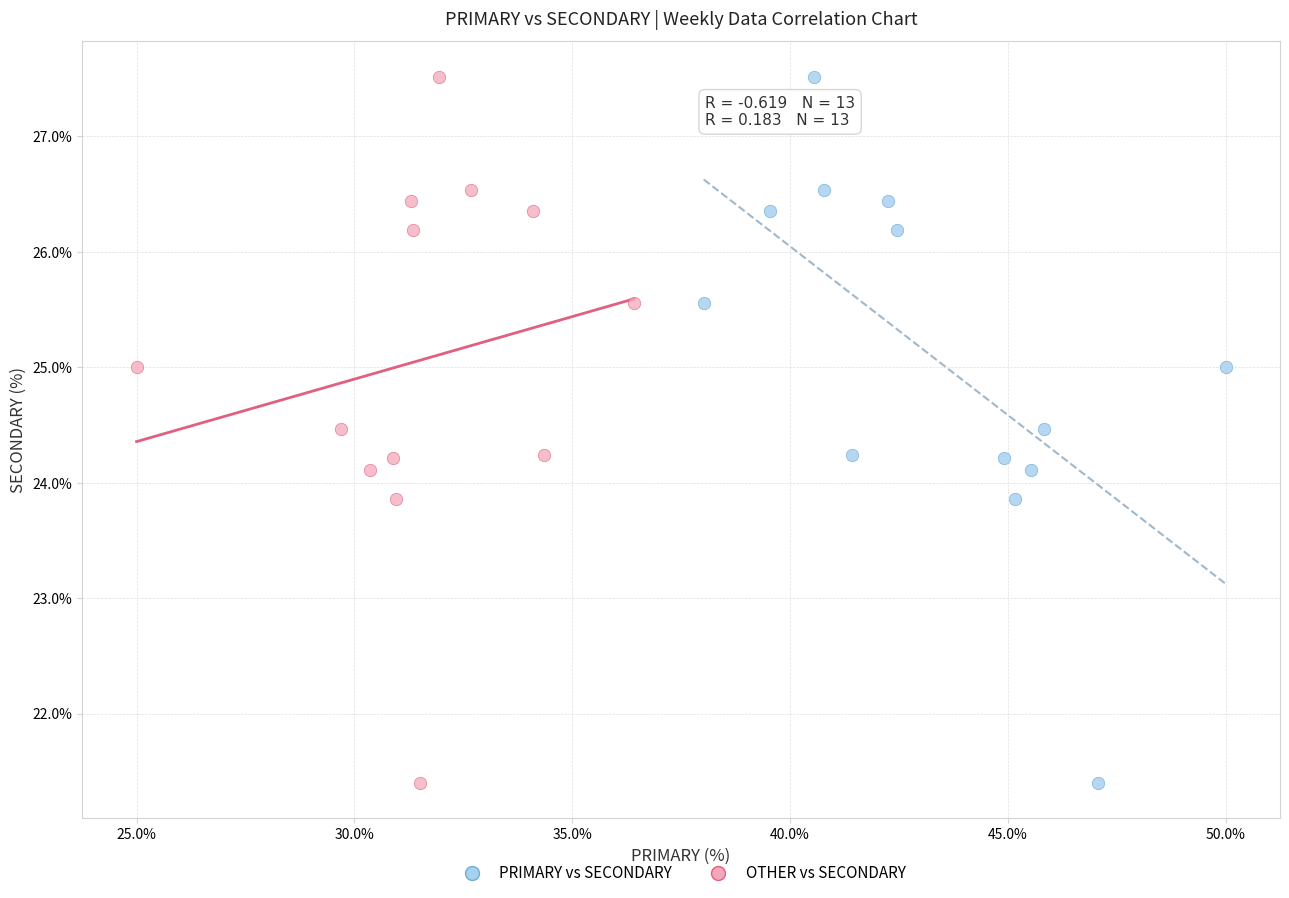

What are all the series names shown in the legend?

PRIMARY vs SECONDARY, OTHER vs SECONDARY